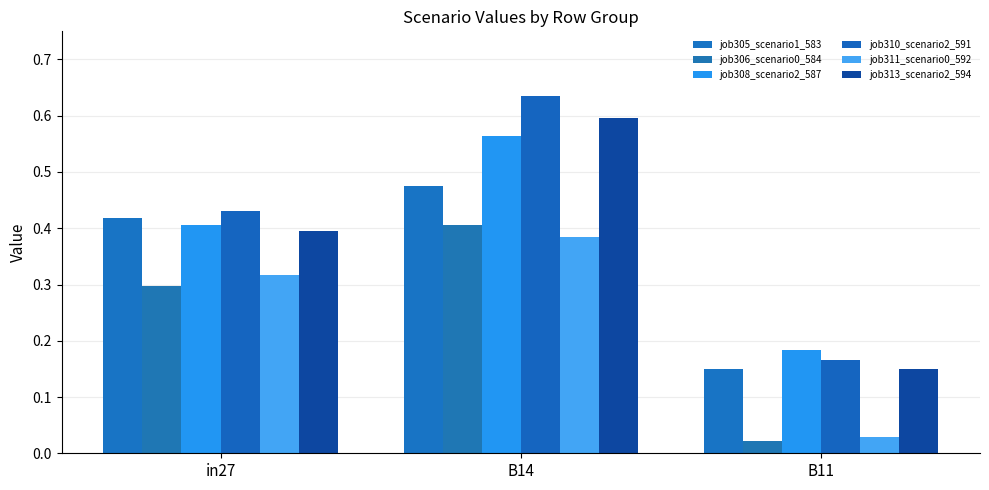

How many groups of bars are there?

3